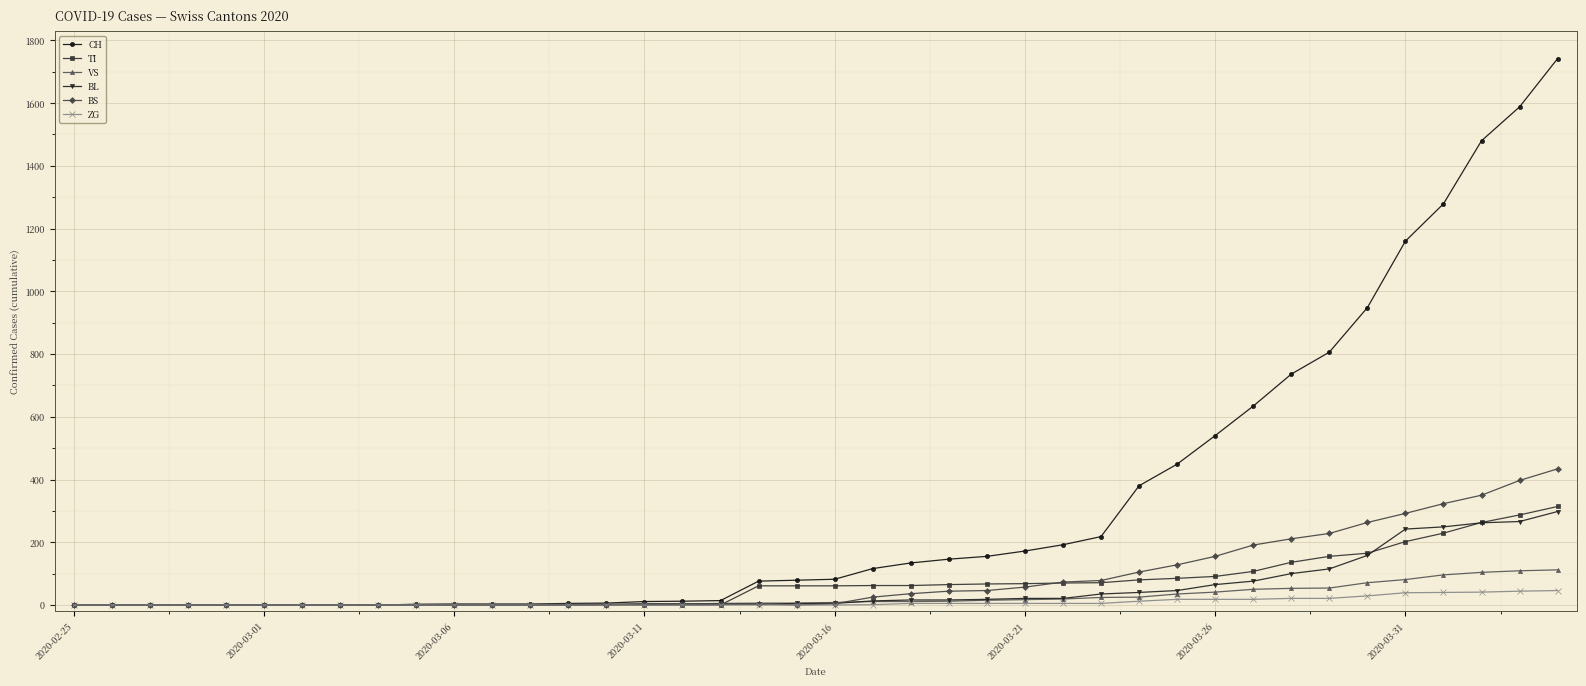

Which series has the largest range (max minus min)?

CH